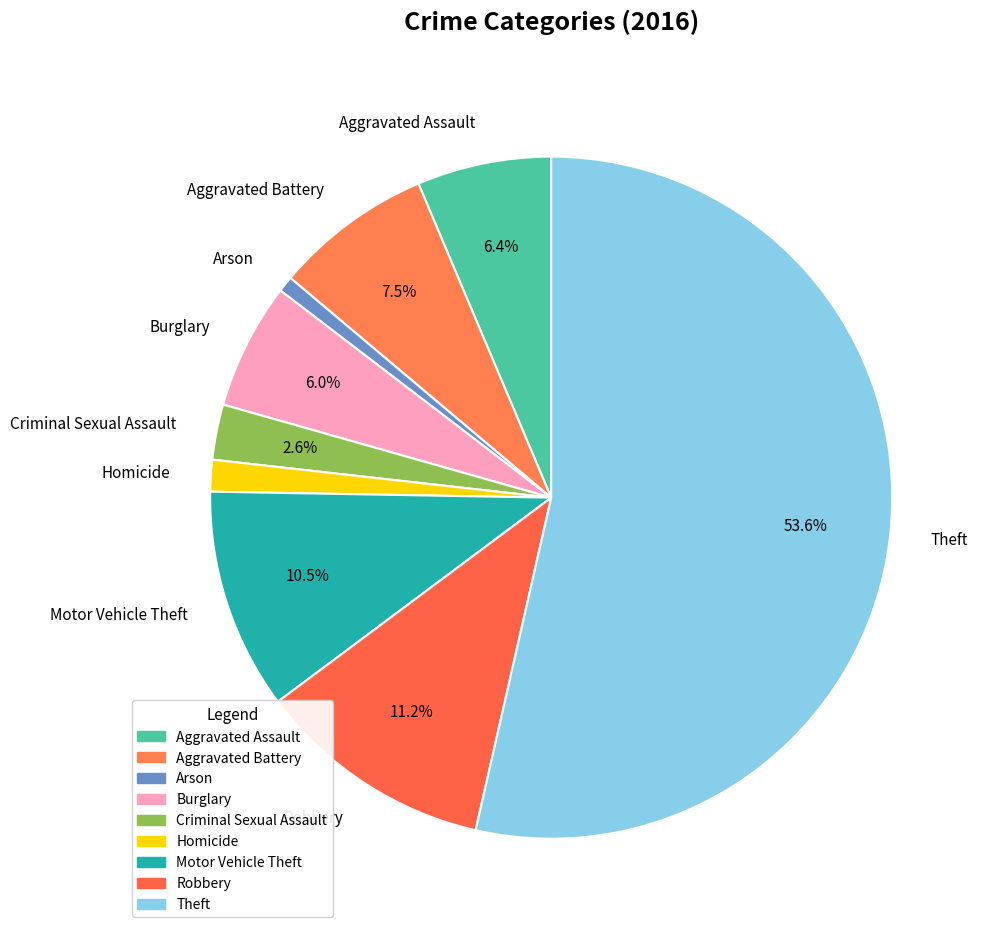

To the nearest percent, what is the difference between the Motor Vehicle Theft and Homicide slice percentages?

9%